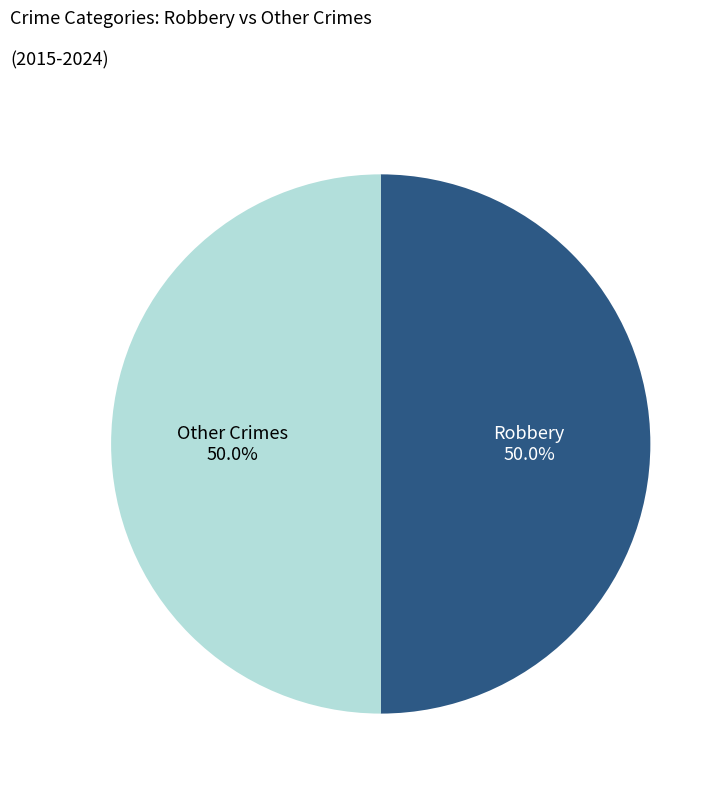

What percentage do Other Crimes and Robbery together represent?

100.0%